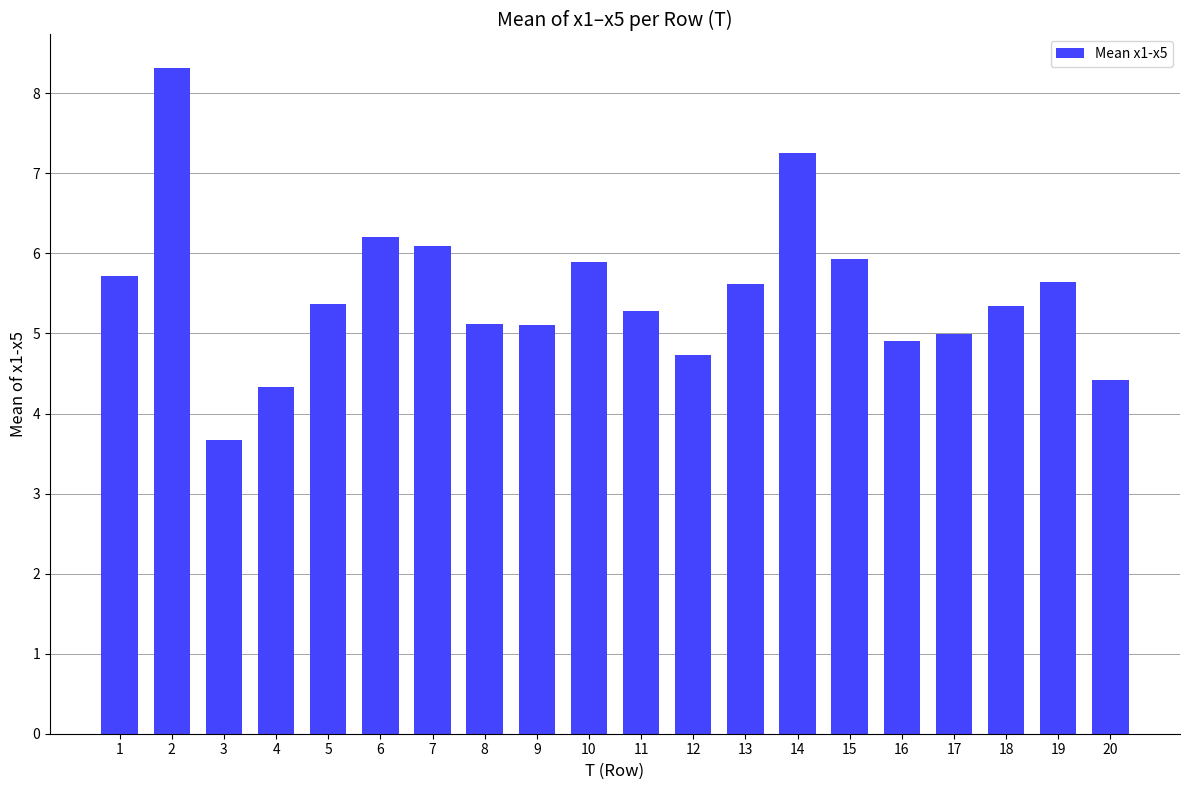

True or false: the data shows 2.2 at 1.

False